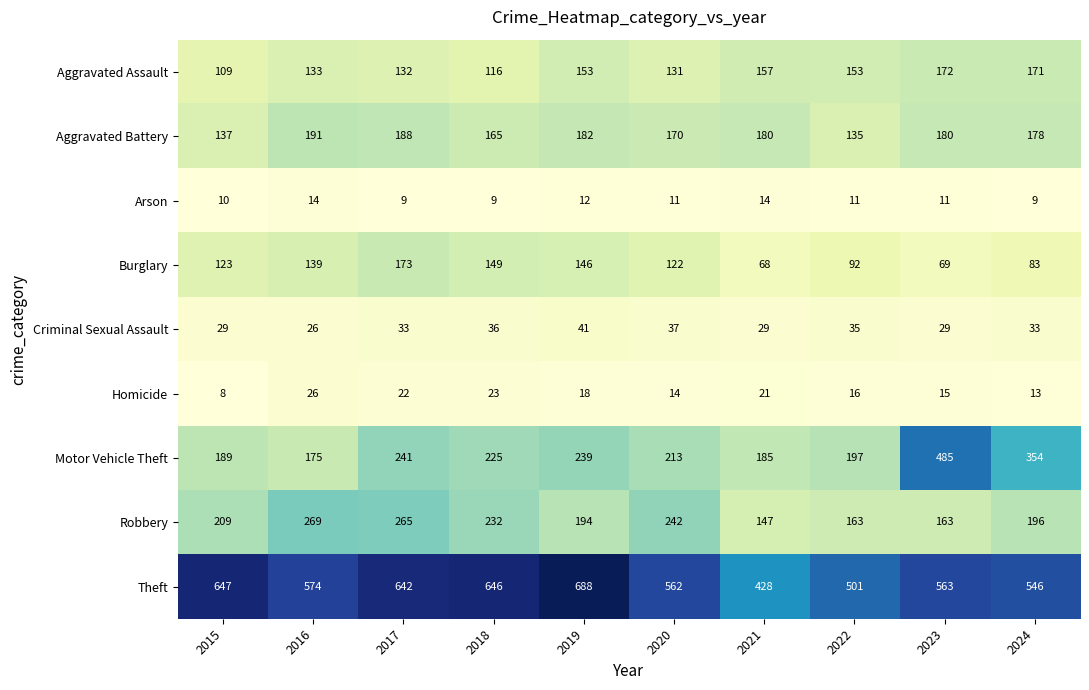

Rank the series by their maximum value, from highest to lowest.

Theft, Motor Vehicle Theft, Robbery, Aggravated Battery, Burglary, Aggravated Assault, Criminal Sexual Assault, Homicide, Arson